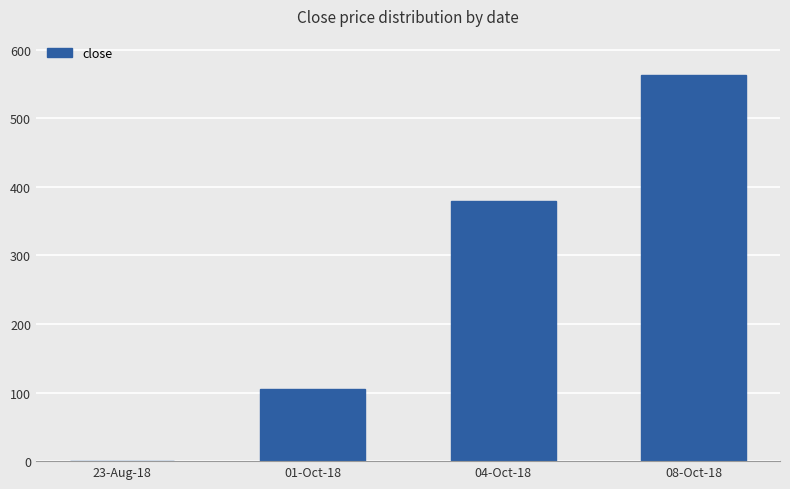

Which category has the highest value across all series?

08-Oct-18